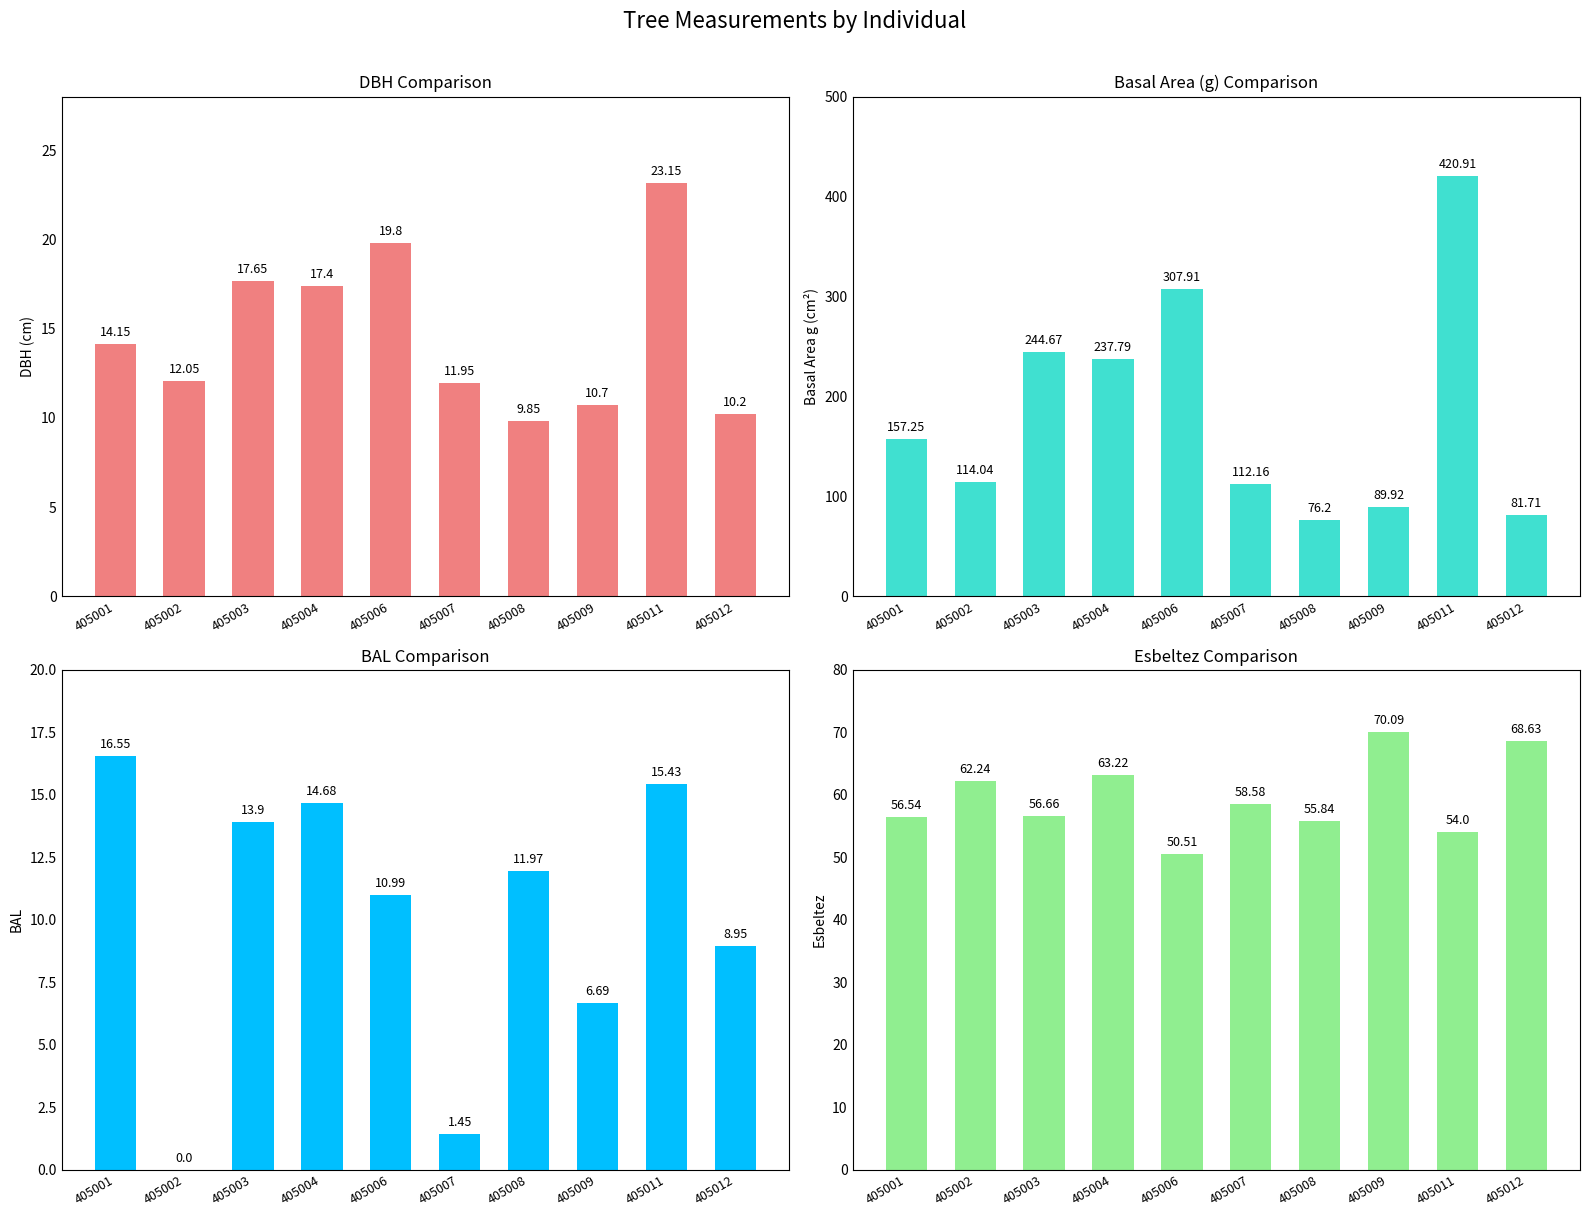

What are all the series names shown in the legend?

dbh, g, bal, esbeltez